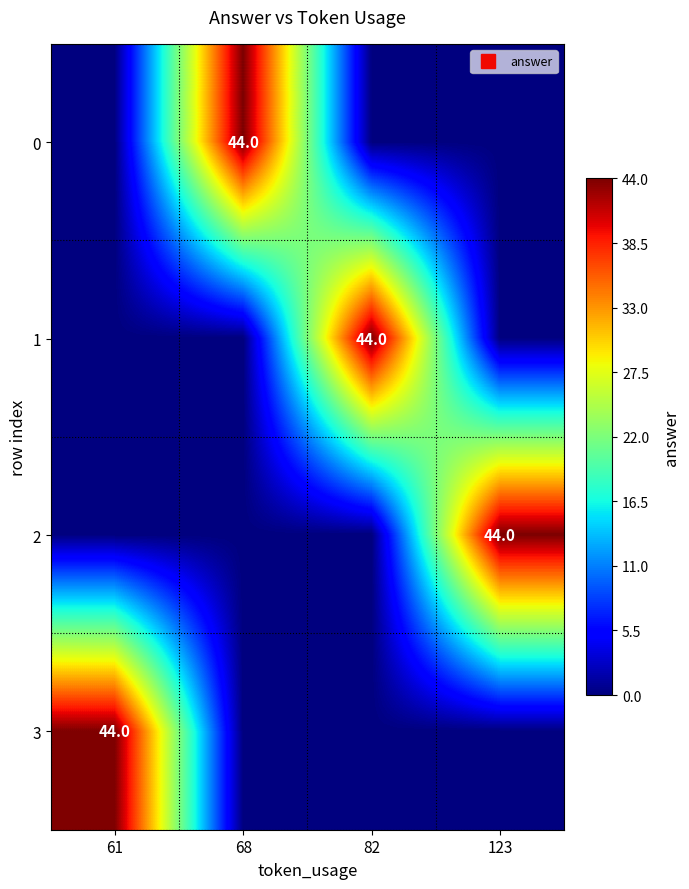

The 3 series shows -13 at 68. True or false?

False